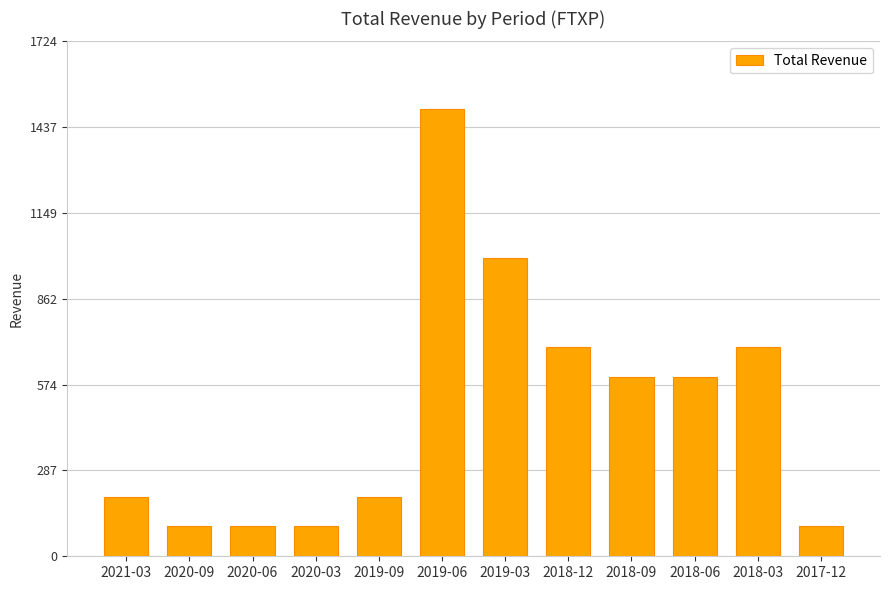

What position from the right is 2018-06?

3